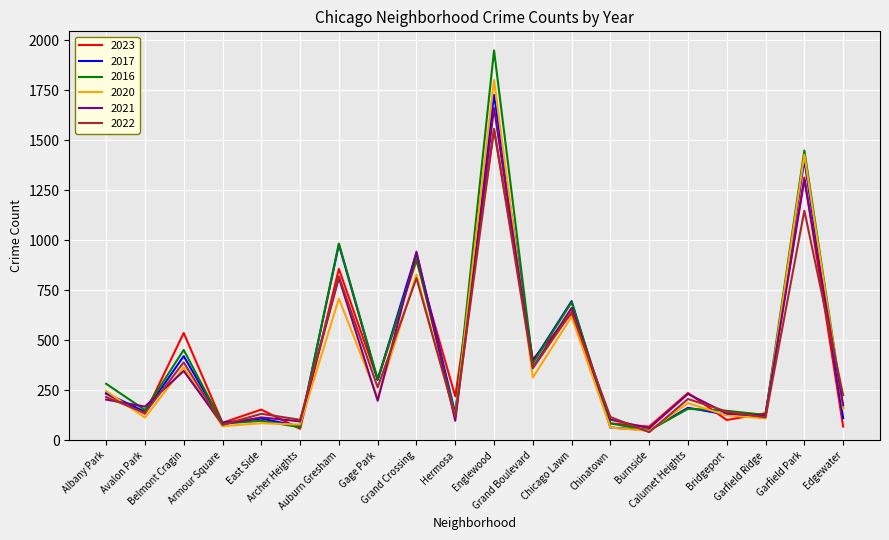

Does the chart display data point markers on the line(s)?

No